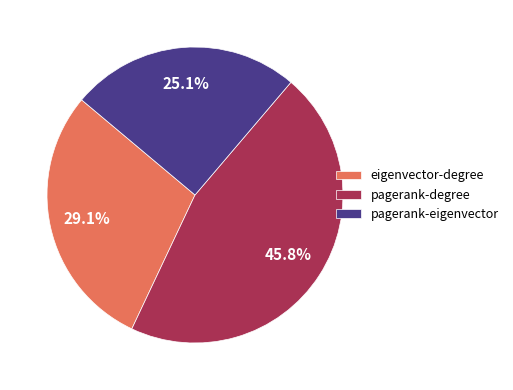

What percentage is the eigenvector-degree slice, to the nearest percent?

29%